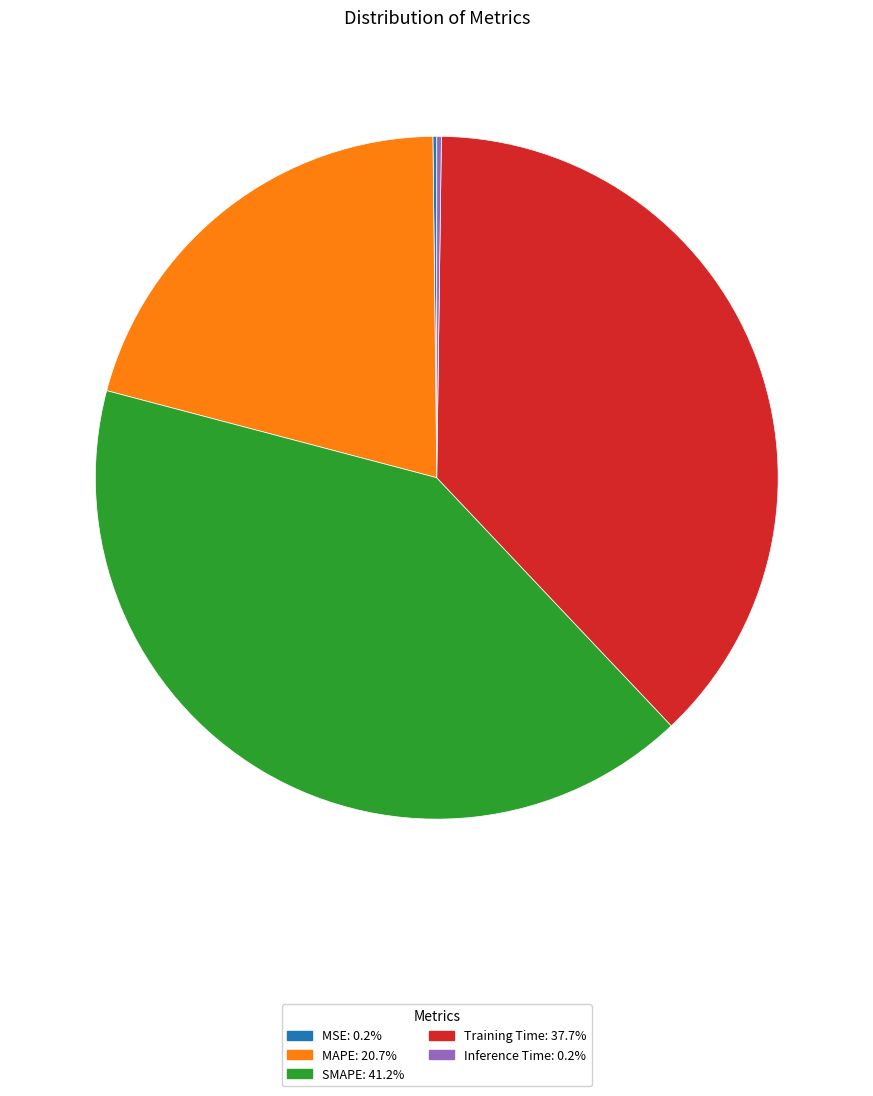

Is it true that MAPE is 21% of the pie?

True